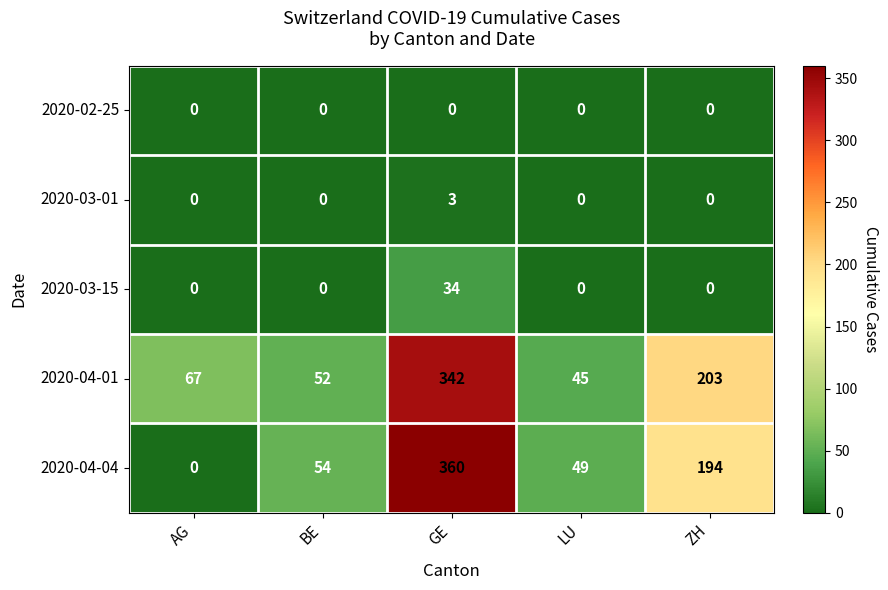

Which series has the largest total across all categories?

2020-04-01